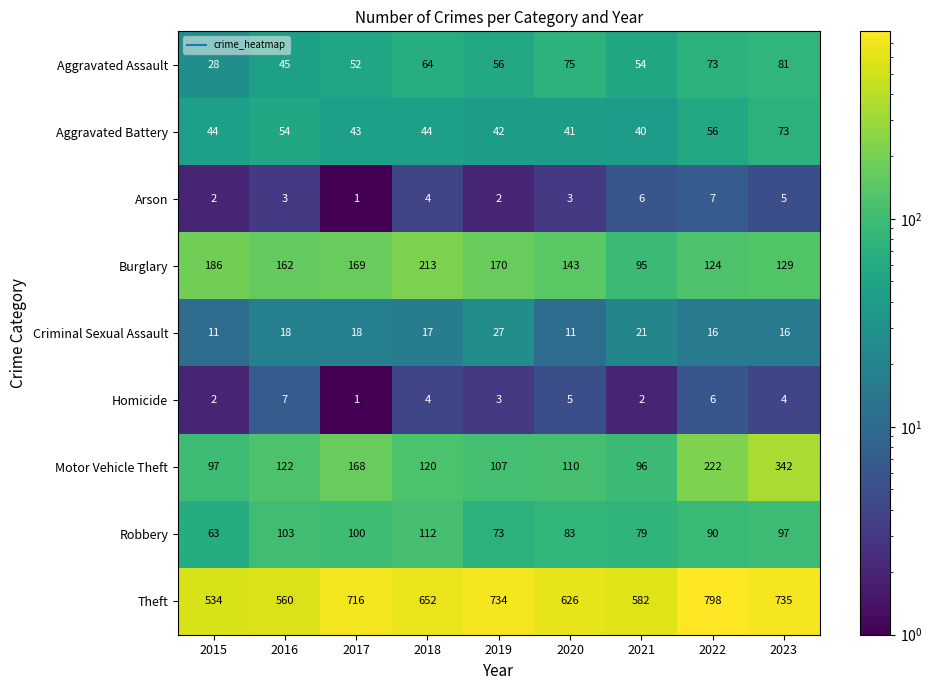

What is the total value across all series at 2020?

1097